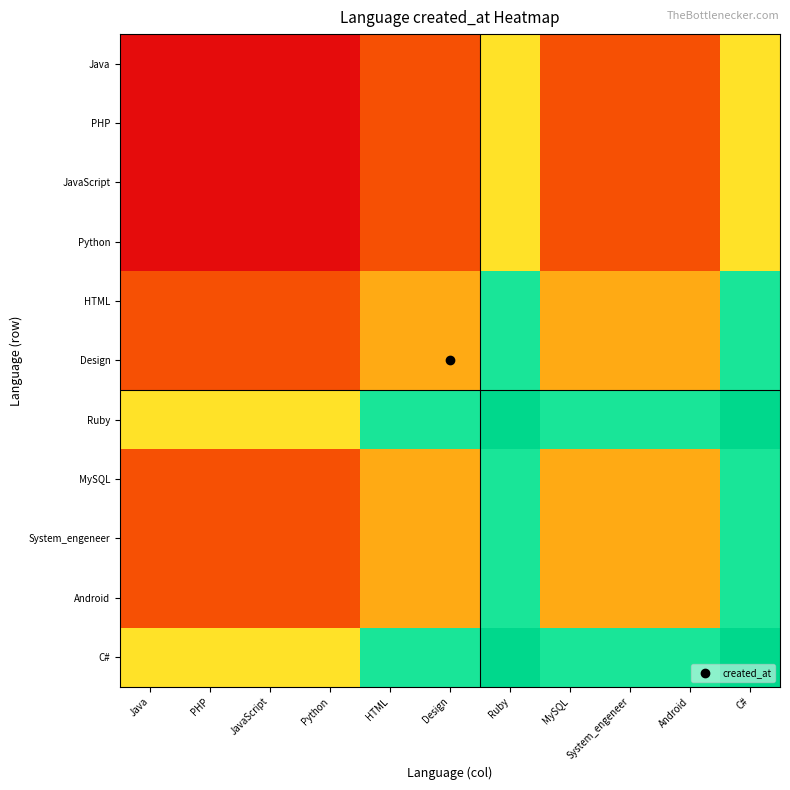

What is the difference between the highest and lowest values at PHP?

0.5